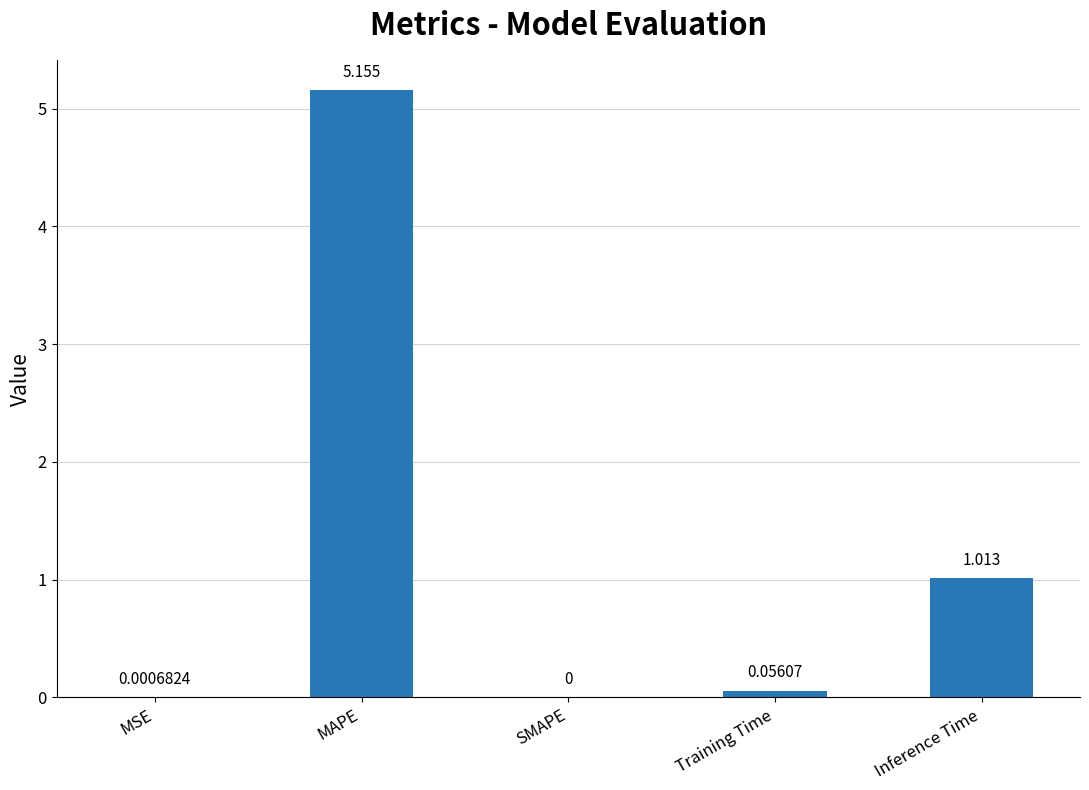

At which category does the chart reach its peak across all series?

MAPE